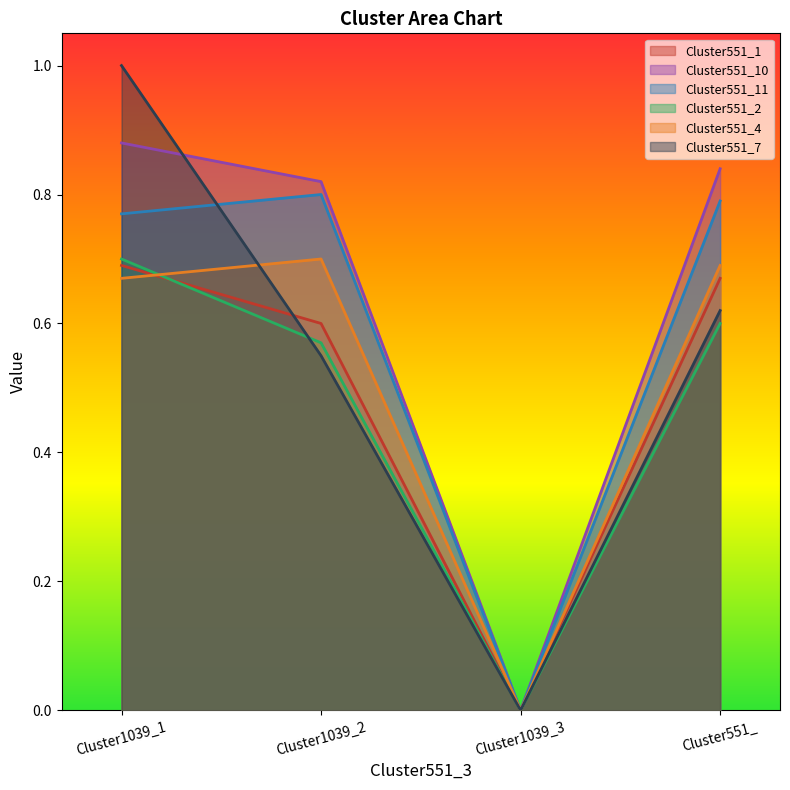

Does the chart display data point markers on the line(s)?

No